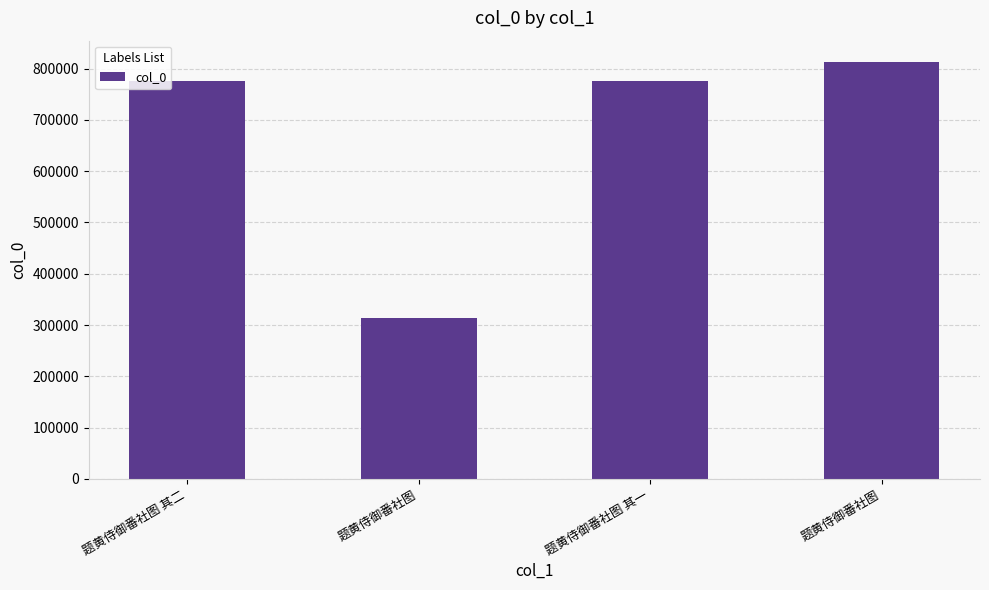

What is the sum of the values at 题黄侍御番社图 and 题黄侍御番社图 其一?

1088289